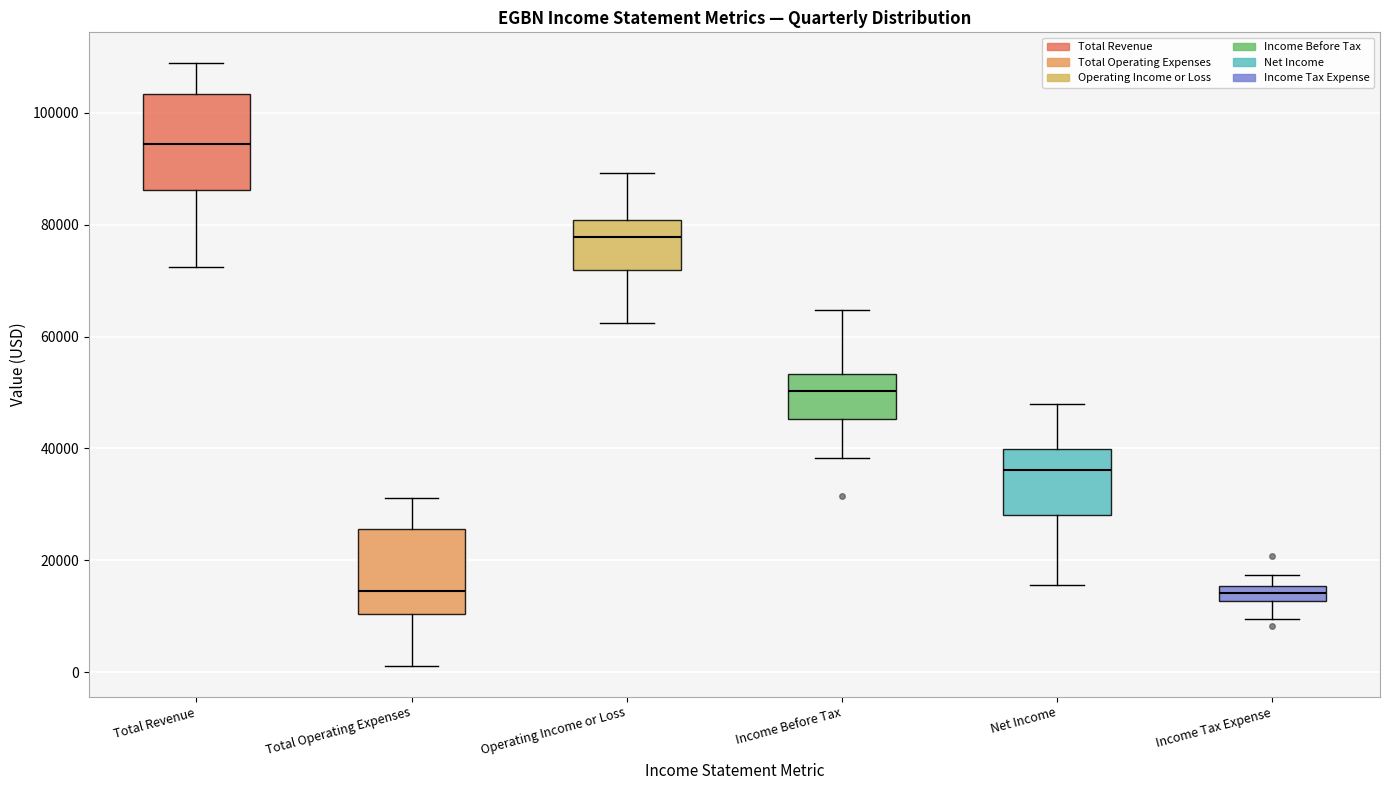

Where is the lower edge of the box for Income Before Tax on the y-axis? The values are not printed on the chart, so give them approximately, as read against the axis.

46000